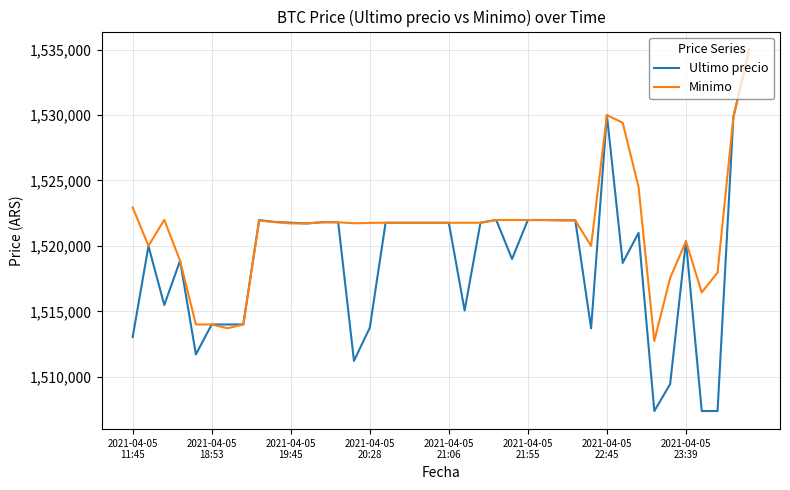

How many values in the Ultimo precio series are below 1521717?

20